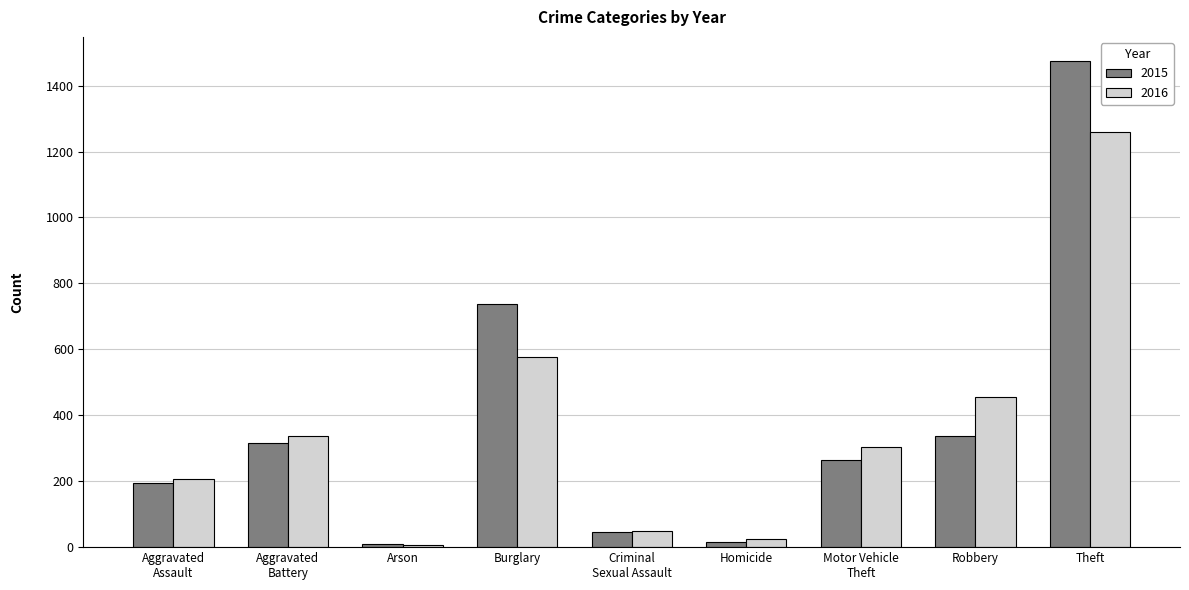

Where is 2015 nearest to the value 741?

Burglary